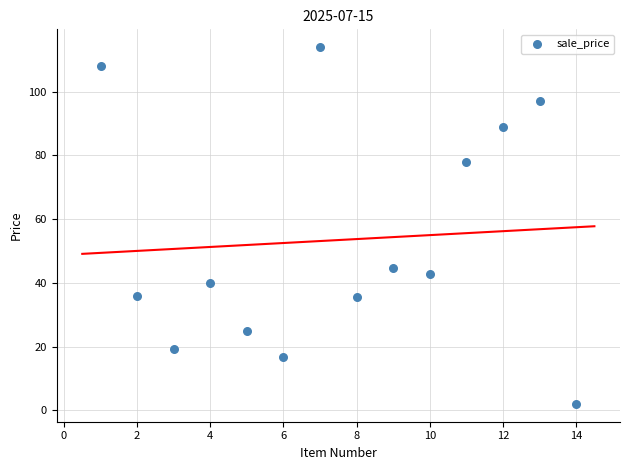

What is the range of Y values (max minus min)?

112.0